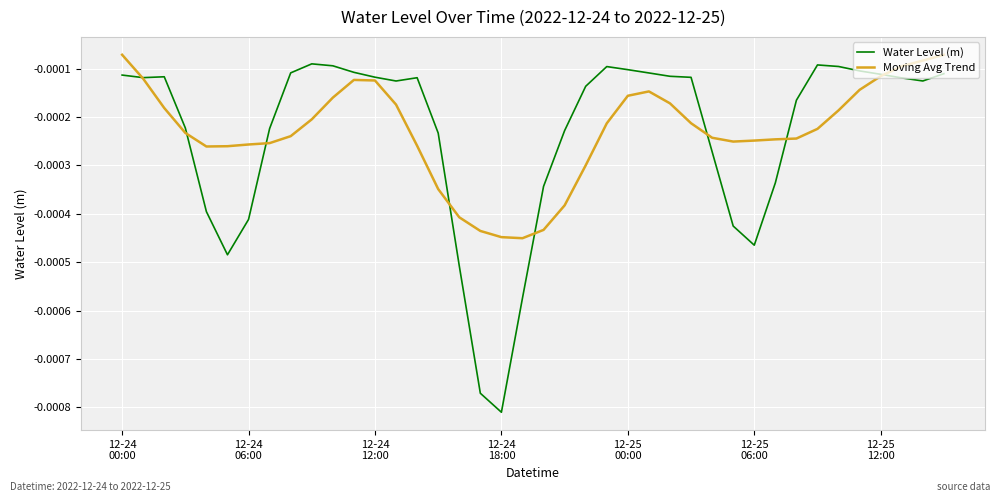

Which series has the widest spread of values?

Water Level (m)